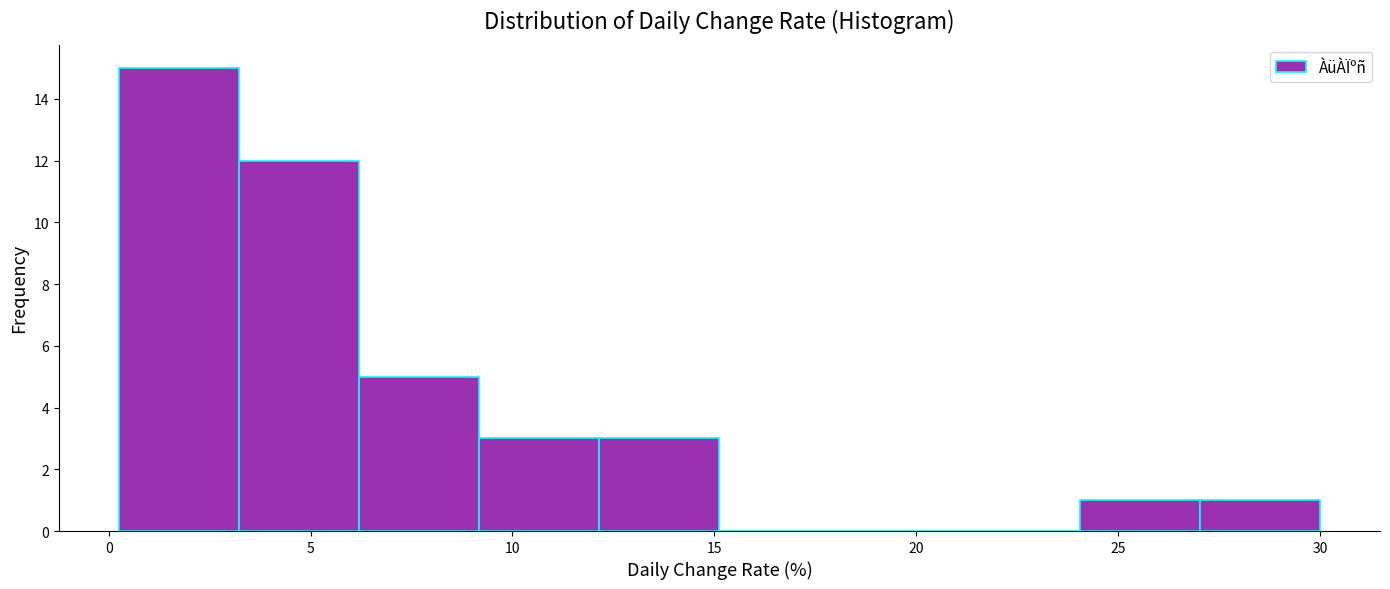

Reading left to right, transcribe this chart: for each bar, give the range it covers on the x-axis and its height. Neither the bar edges nor the heights are printed on the chart, so give them approximately, as read against the axes.

0.5 to 3.0: 15
3.0 to 6.0: 12
6.0 to 9.0: 5
9.0 to 12.0: 3
12.0 to 15.0: 3
15.0 to 18.0: 0
18.0 to 21.0: 0
21.0 to 24.0: 0
24.0 to 27.0: 1
27.0 to 30.0: 1